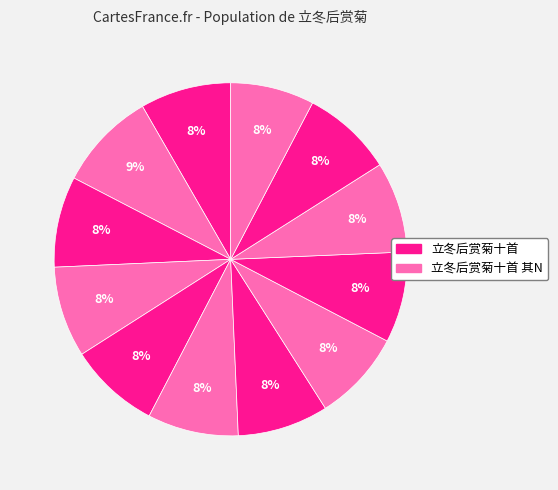

How many segments does this pie chart have?

12